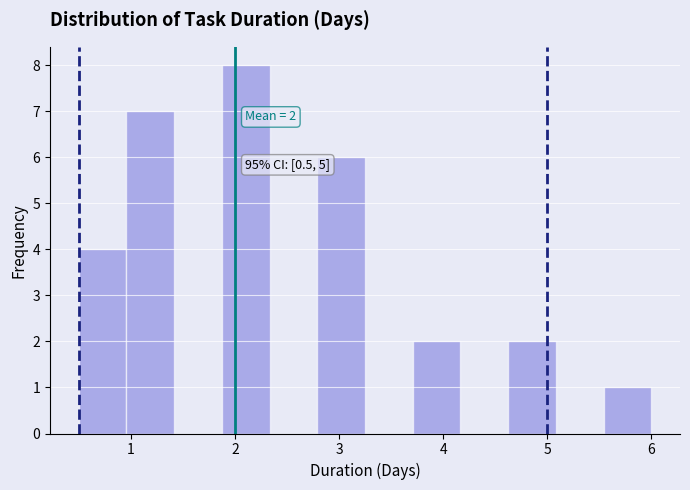

Which range on the x-axis has the tallest bar?

1.9 to 2.3